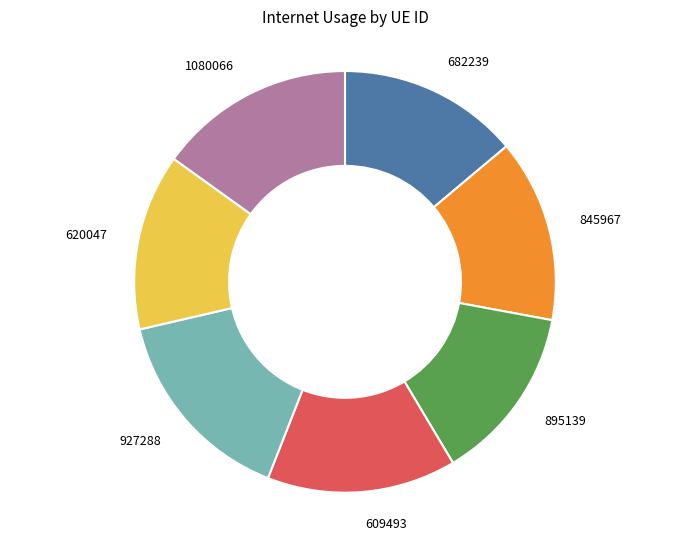

Is there any slice that represents more than half of the pie?

No